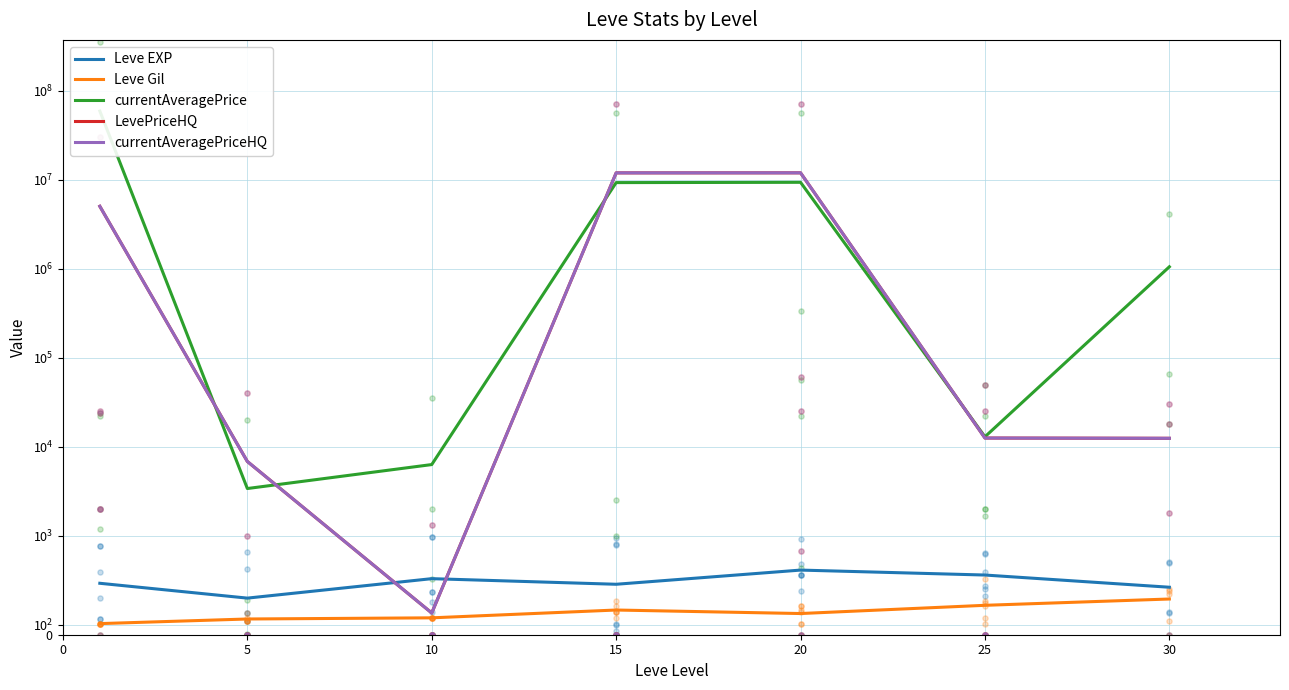

At how many categories does at least one series exceed 43598783?

1